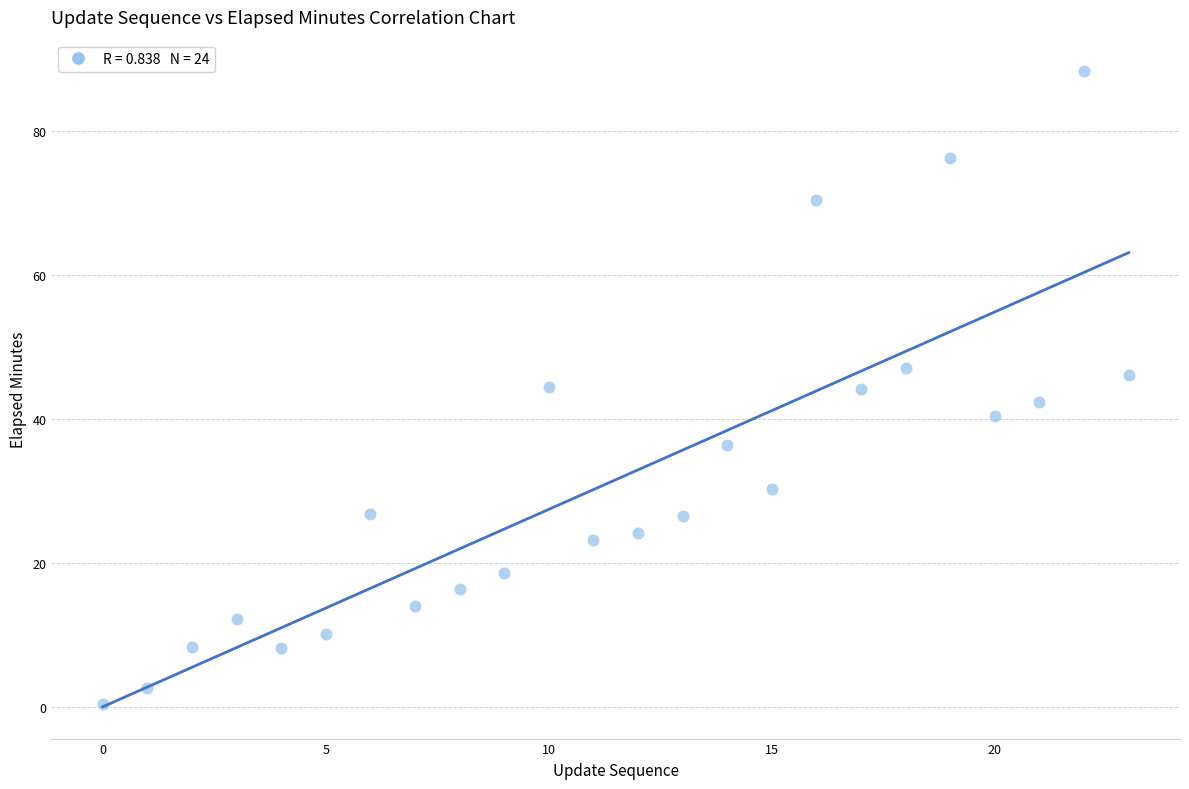

What is the range of Y values (max minus min)?

87.9